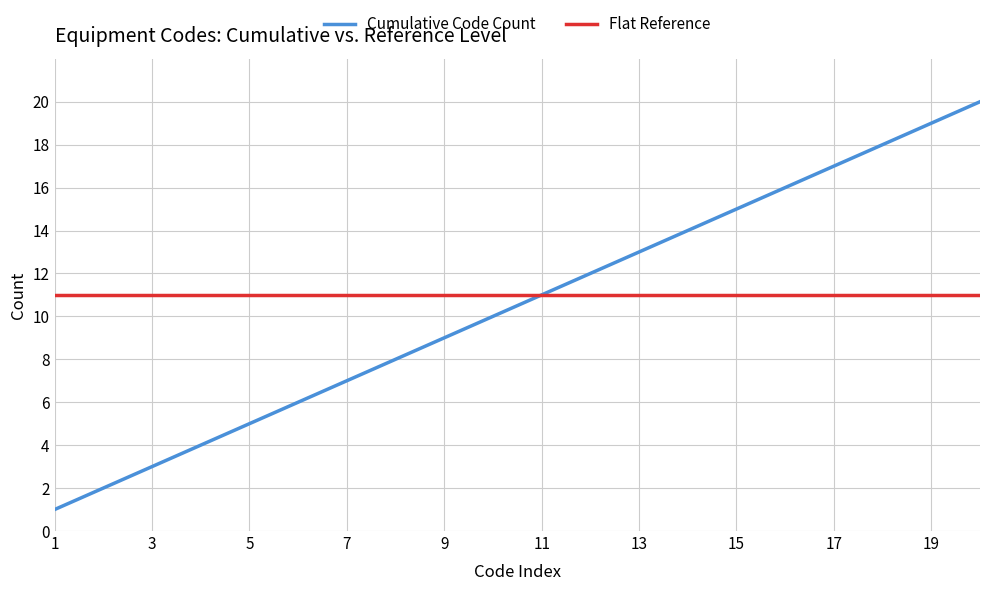

Which series has the widest spread of values?

Cumulative Code Count